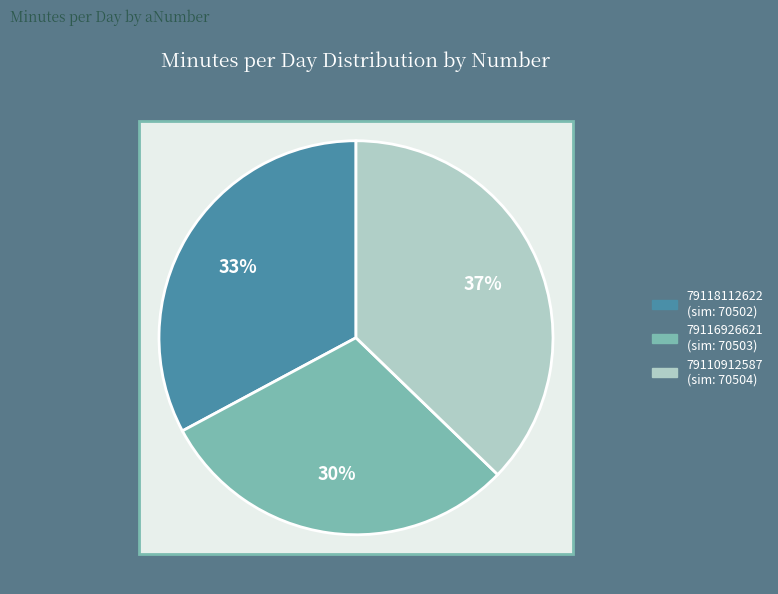

Count the number of slices in the pie.

3